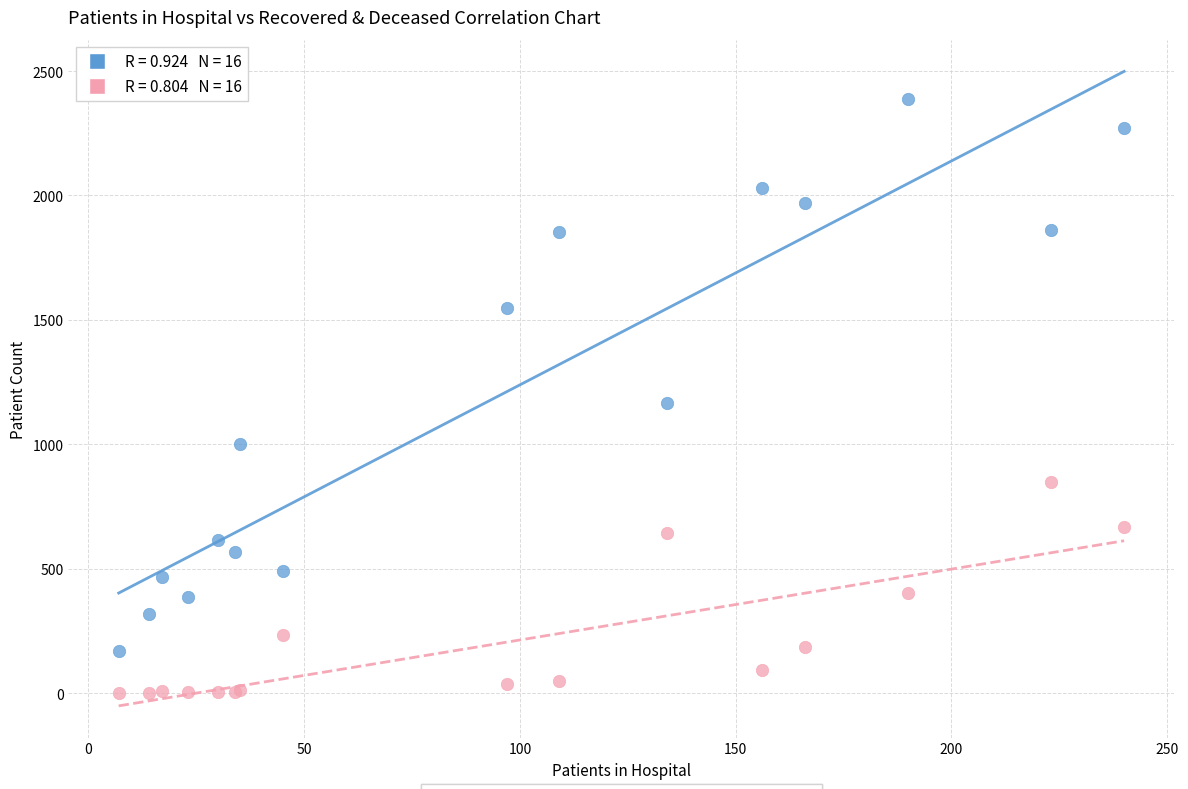

In the patients_recovered series, what Y value is closest to 1278?

1167